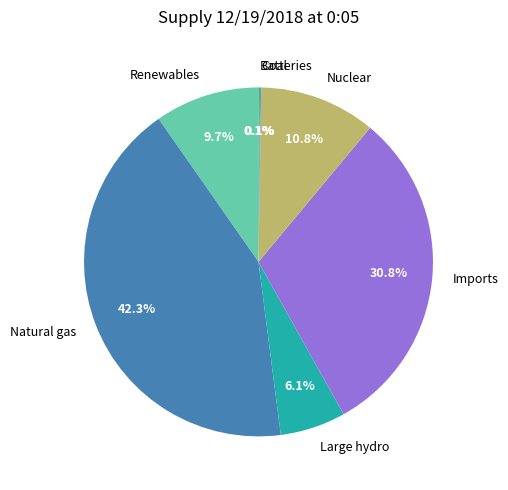

To the nearest percent, what is the difference between the Imports and Large hydro slice percentages?

25%